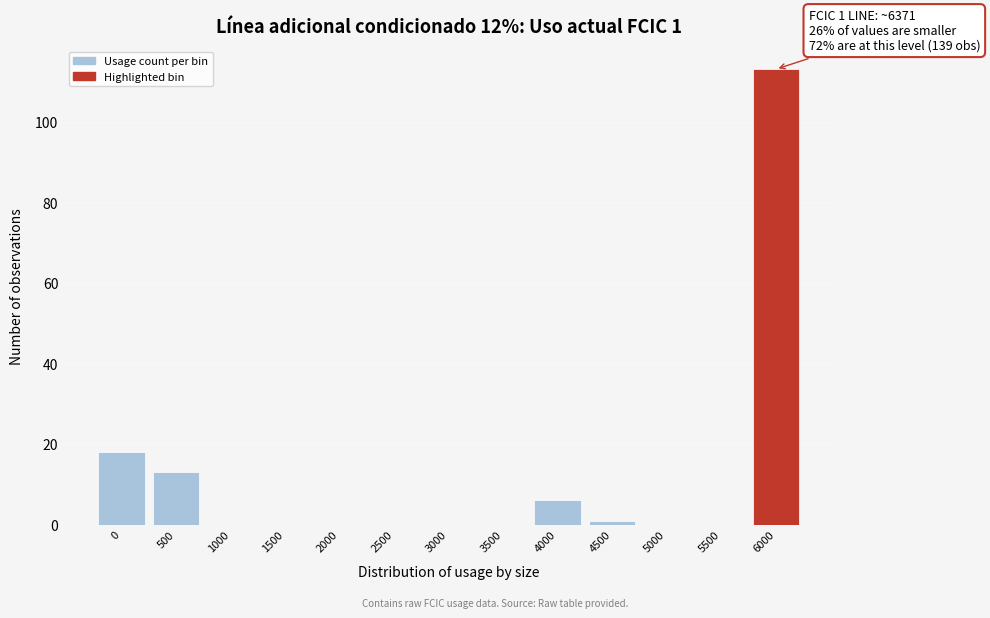

Reading right to left, transcribe all the data shown in this chart.

6000=113	5500=0	5000=0	4500=1	4000=6	3500=0	3000=0	2500=0	2000=0	1500=0	1000=0	500=13	0=18